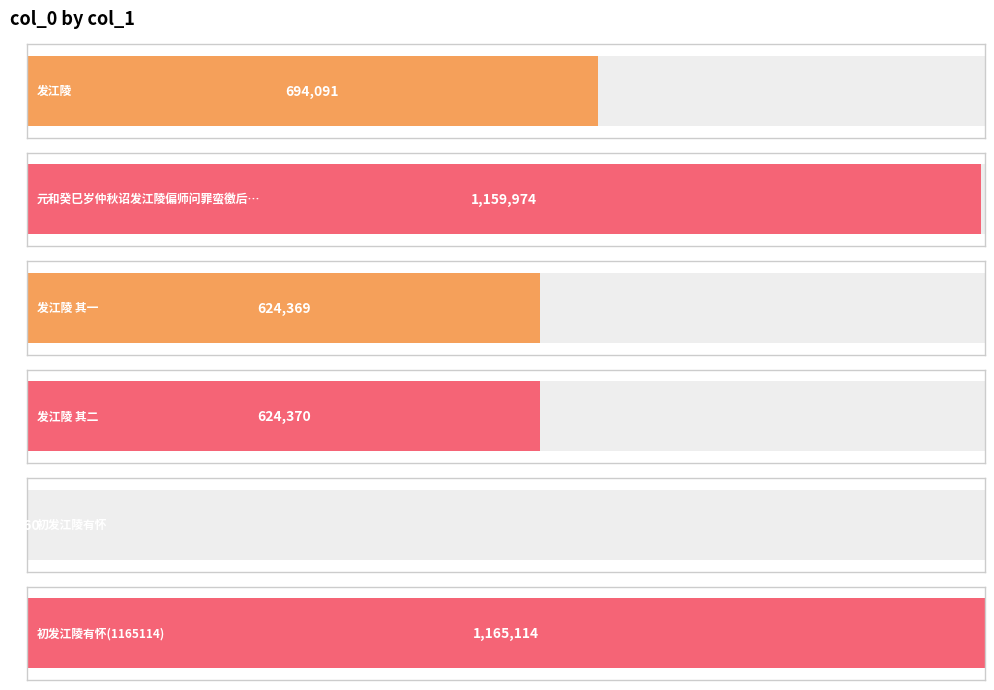

What is the average value?

711446